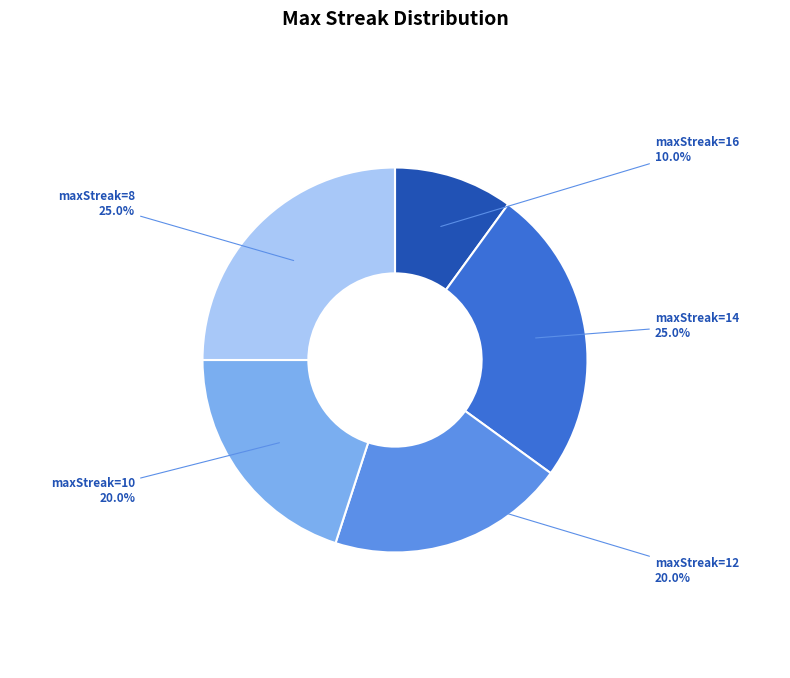

Is there a majority slice in this chart?

No